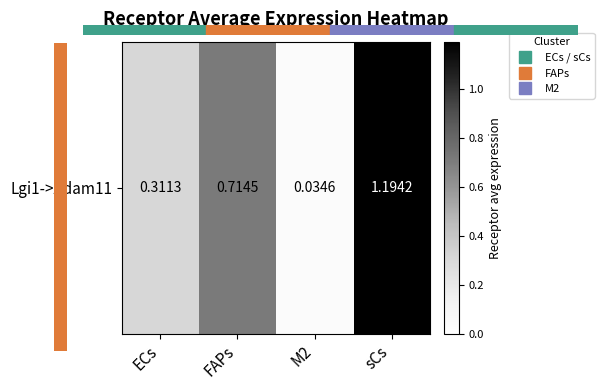

Rank the categories by value from highest to lowest.

sCs, FAPs, ECs, M2